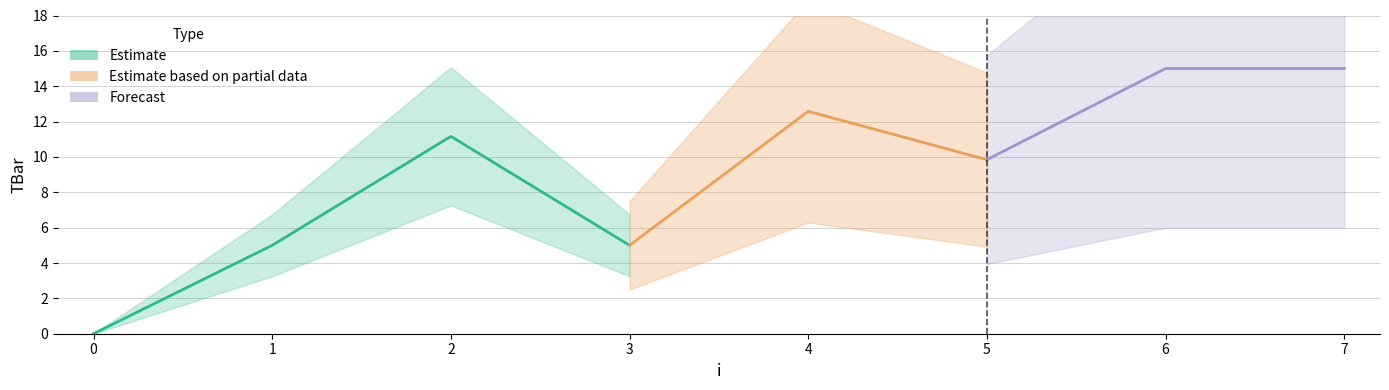

What is the sum of the values at 3 and 7?

20.0